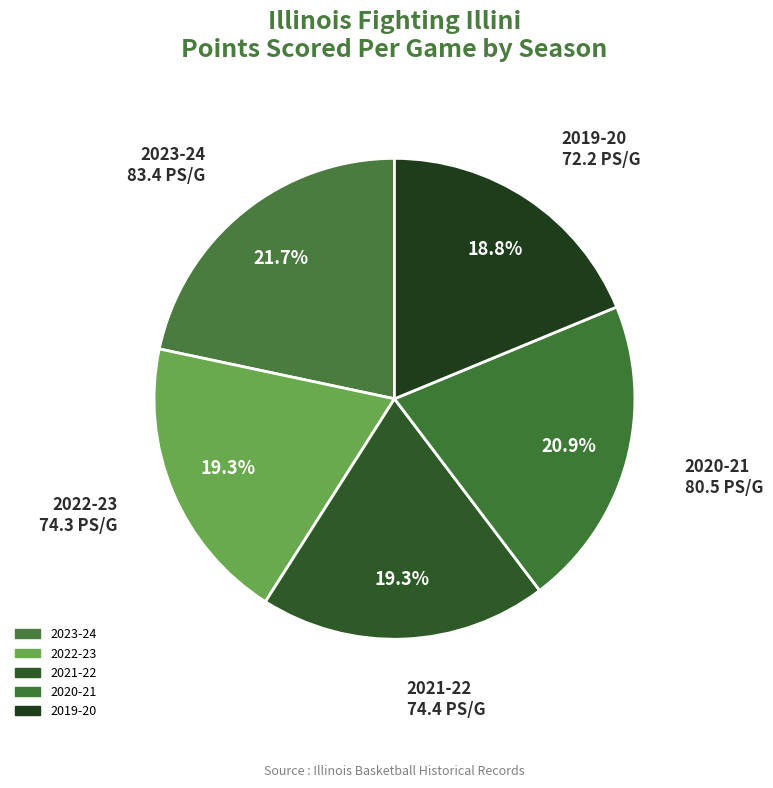

Is there any slice that represents more than half of the pie?

No